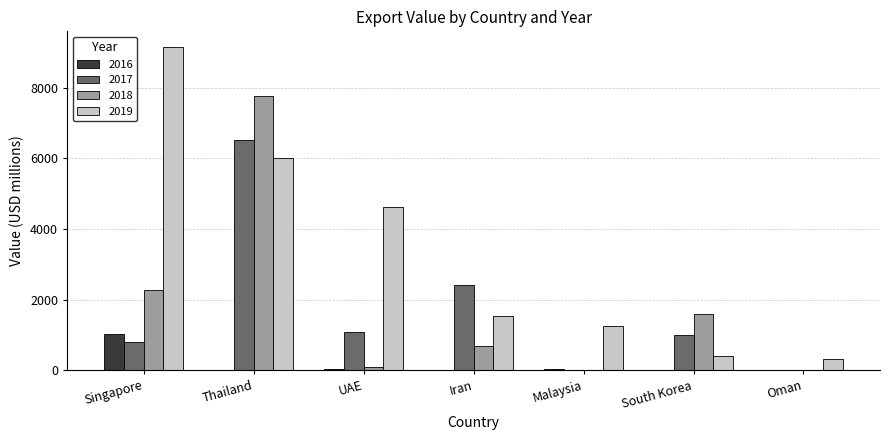

What is the maximum value shown in the chart?

9142.4